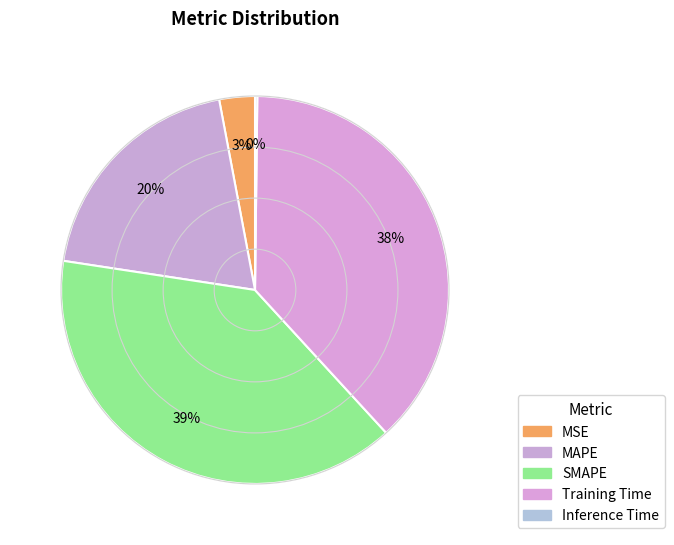

To the nearest percent, what percentage of the pie is Training Time?

38%